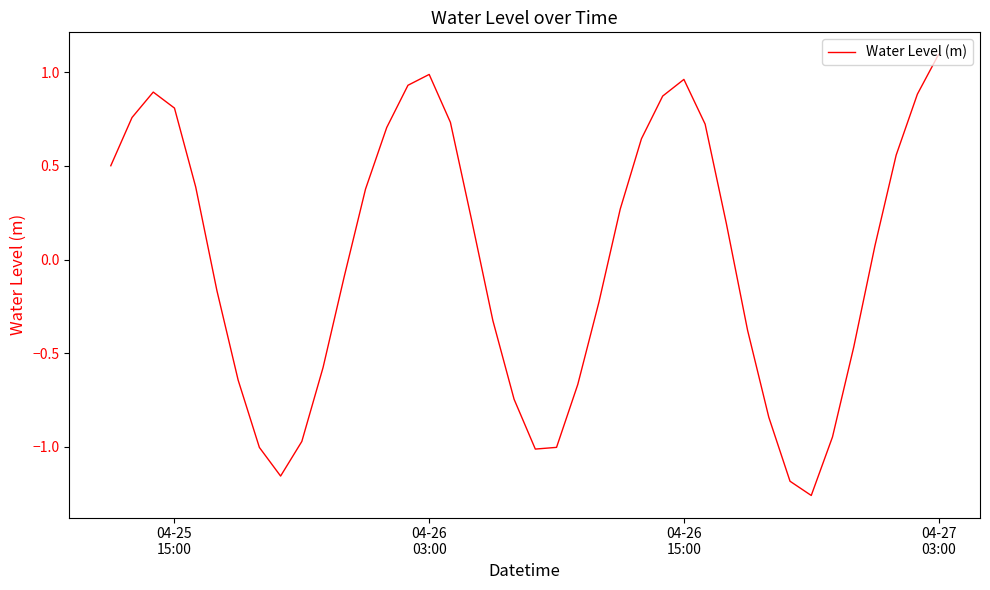

What is the greatest value displayed?

1.1